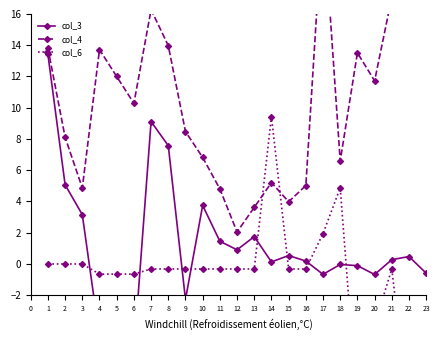

At how many categories does at least one series exceed 0?

23